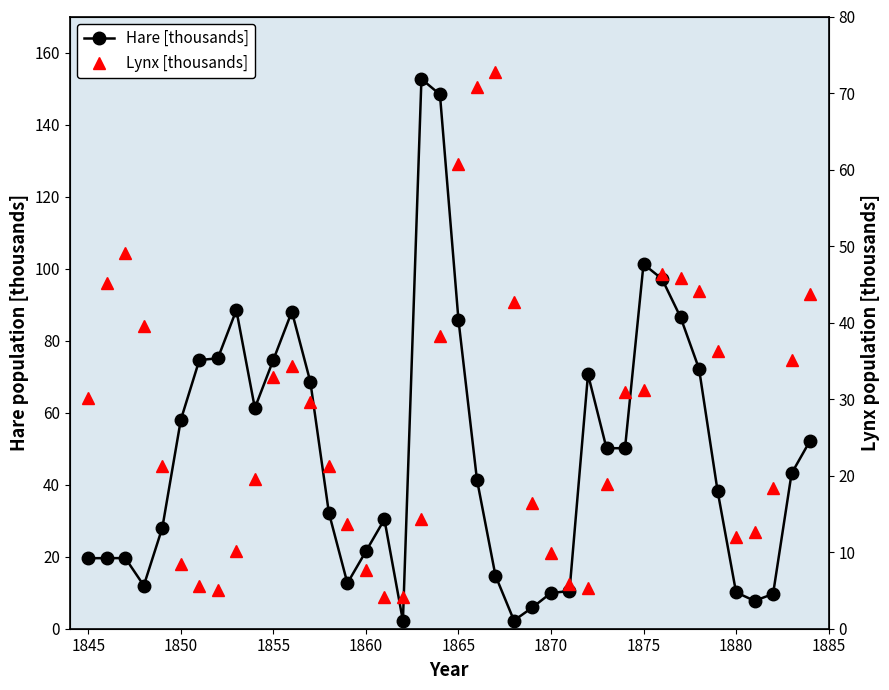

Does the chart display data point markers on the line(s)?

Yes